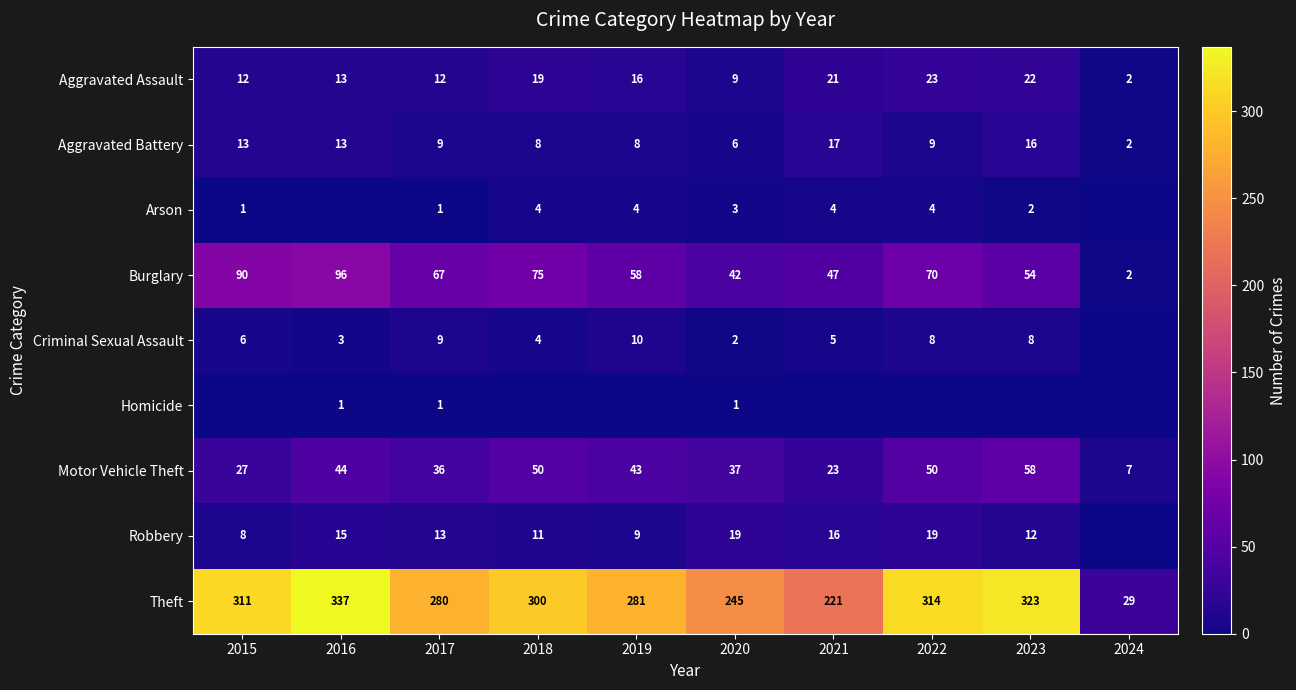

Which category has the lowest value in the Motor Vehicle Theft series?

2024